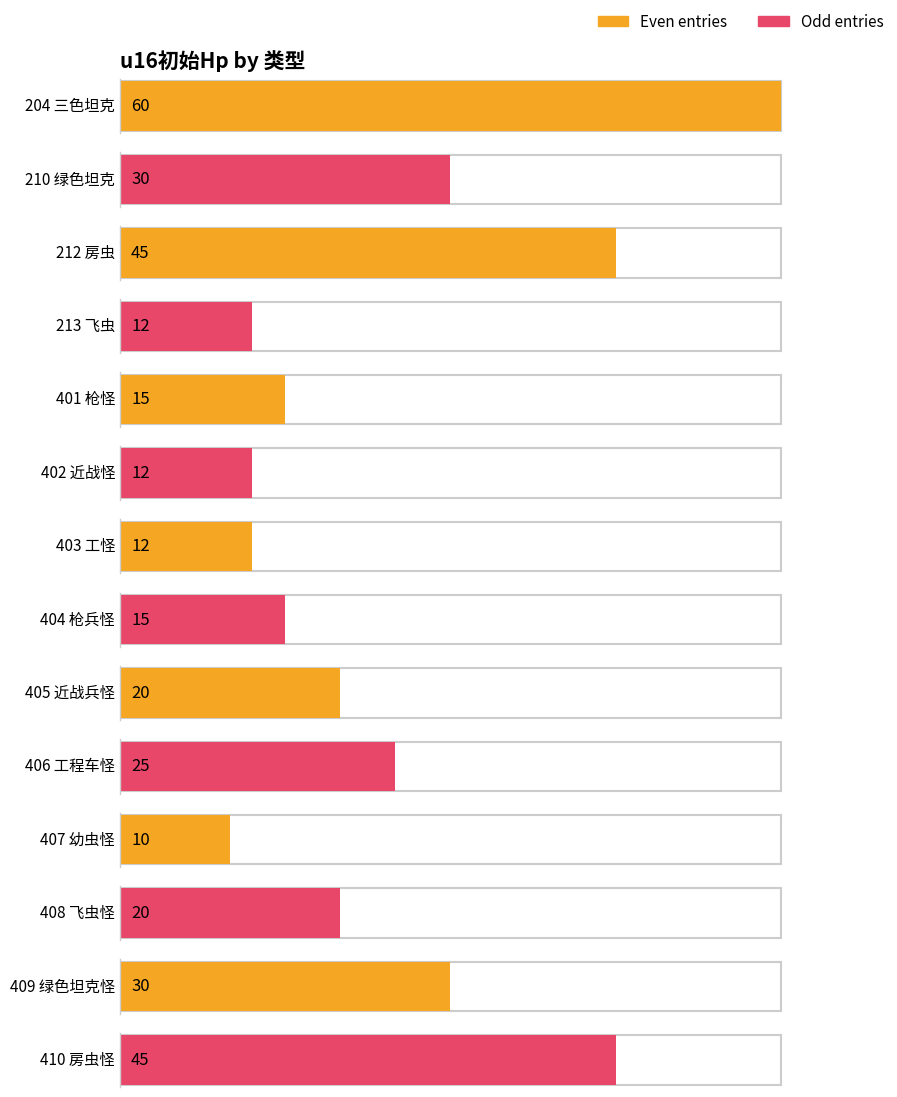

True or false: the data shows 14 at 407 幼虫怪.

False